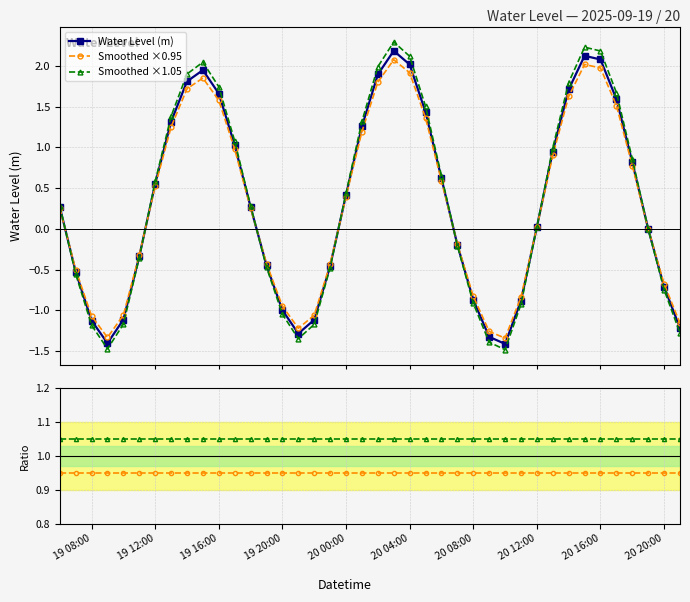

Reading right to left, list all the values displayed in this chart.

Water Level (m): -1.2	-0.7	-0.0	0.8	1.6	2.1	2.1	1.7	0.9	0.0	-0.9	-1.4	-1.3	-0.9	-0.2	0.6	1.4	2.0	2.2	1.9	1.3	0.4	-0.5	-1.1	-1.3	-1.0	-0.4	0.3	1.0	1.7	1.9	1.8	1.3	0.6	-0.3	-1.1	-1.4	-1.1	-0.5	0.3
Smoothed ×0.95: -1.2	-0.7	-0.0	0.8	1.5	2.0	2.0	1.6	0.9	0.0	-0.8	-1.3	-1.3	-0.8	-0.2	0.6	1.4	1.9	2.1	1.8	1.2	0.4	-0.4	-1.1	-1.2	-0.9	-0.4	0.3	1.0	1.6	1.9	1.7	1.3	0.5	-0.3	-1.1	-1.3	-1.1	-0.5	0.3
Smoothed ×1.05: -1.3	-0.7	-0.0	0.9	1.7	2.2	2.2	1.8	1.0	0.0	-0.9	-1.5	-1.4	-0.9	-0.2	0.7	1.5	2.1	2.3	2.0	1.3	0.4	-0.5	-1.2	-1.4	-1.0	-0.5	0.3	1.1	1.7	2.0	1.9	1.4	0.6	-0.4	-1.2	-1.5	-1.2	-0.6	0.3
×0.95 / WL: 0.9	0.9	0.9	0.9	0.9	0.9	0.9	0.9	0.9	0.9	0.9	0.9	0.9	0.9	0.9	0.9	0.9	0.9	0.9	0.9	0.9	0.9	0.9	0.9	0.9	0.9	0.9	0.9	0.9	0.9	0.9	0.9	0.9	0.9	0.9	0.9	0.9	0.9	0.9	0.9
×1.05 / WL: 1.1	1.1	1.1	1.1	1.1	1.1	1.1	1.1	1.1	1.1	1.1	1.1	1.1	1.1	1.1	1.1	1.1	1.1	1.1	1.1	1.1	1.1	1.1	1.1	1.1	1.1	1.1	1.1	1.1	1.1	1.1	1.1	1.1	1.1	1.1	1.1	1.1	1.1	1.1	1.1